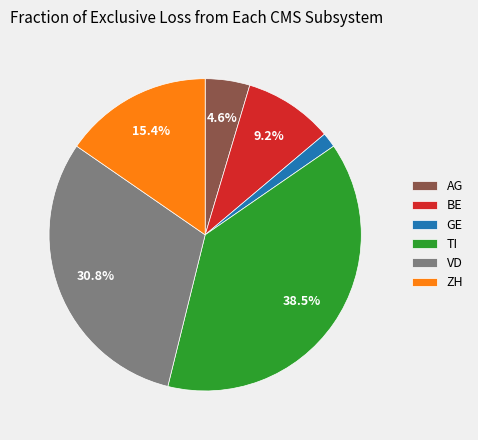

Count the number of slices in the pie.

6